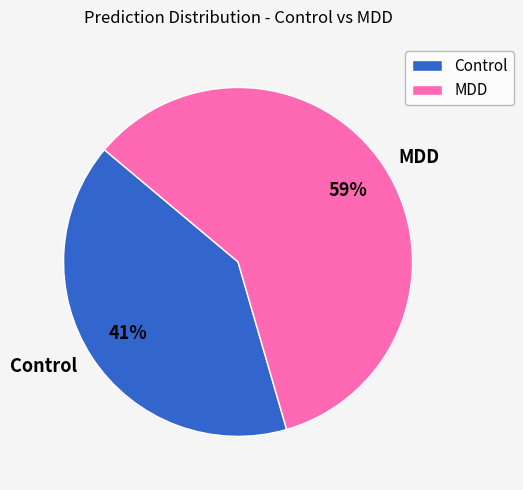

Is the sum of Control and MDD greater than half?

Yes